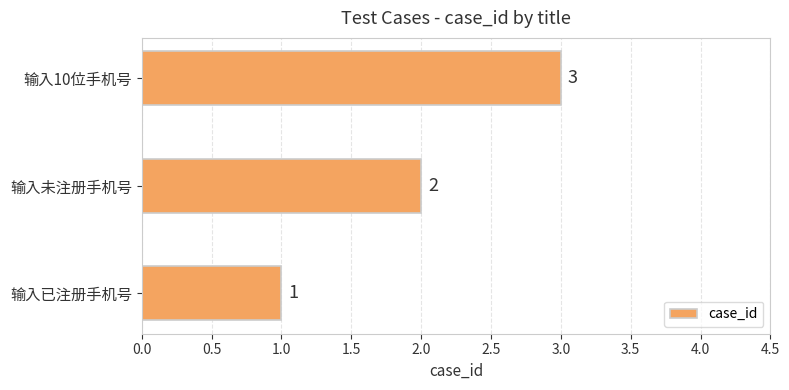

Approximately how many times larger is the value at 输入已注册手机号 compared to 输入未注册手机号?

0.5